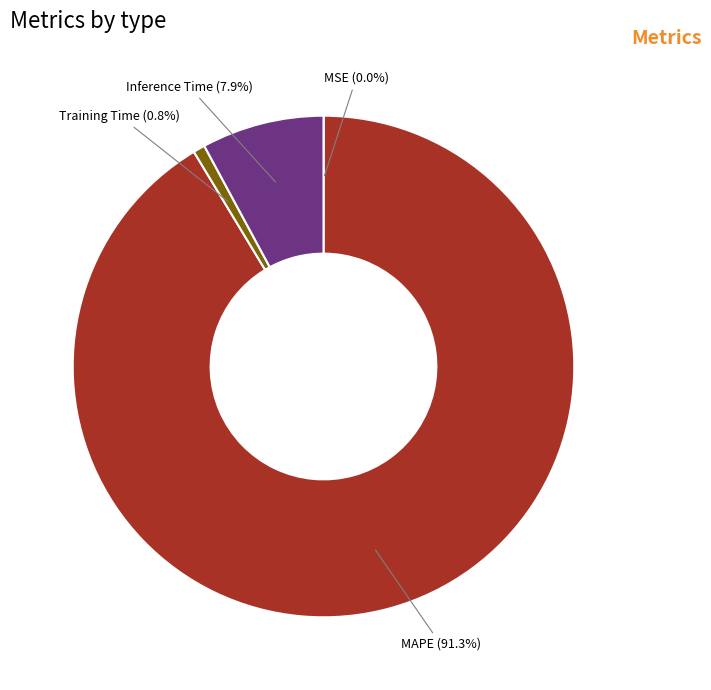

Which category has the biggest portion of the pie?

MAPE